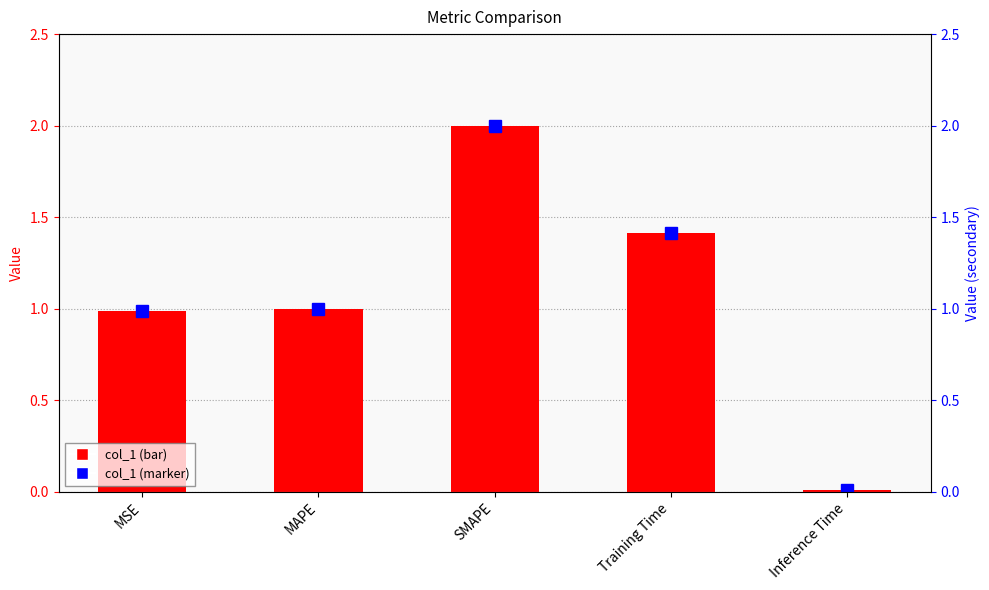

At which label does col_1 first exceed 1?

MAPE